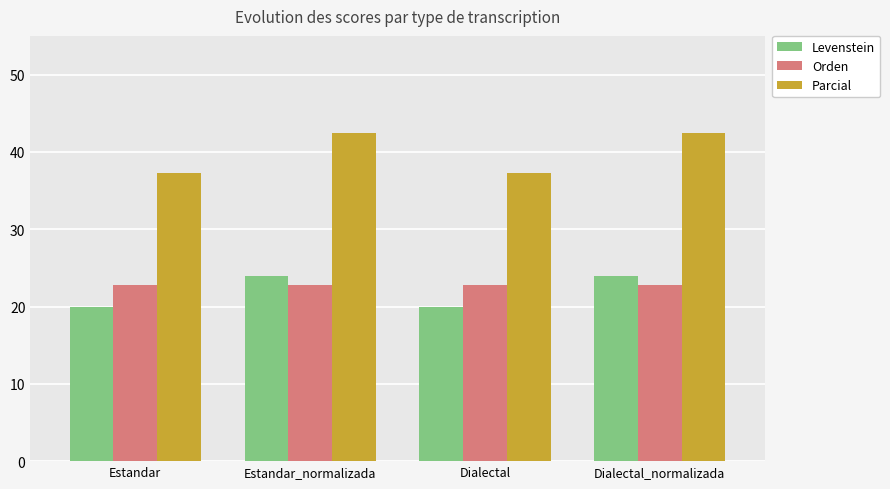

How many bars are there in total?

12